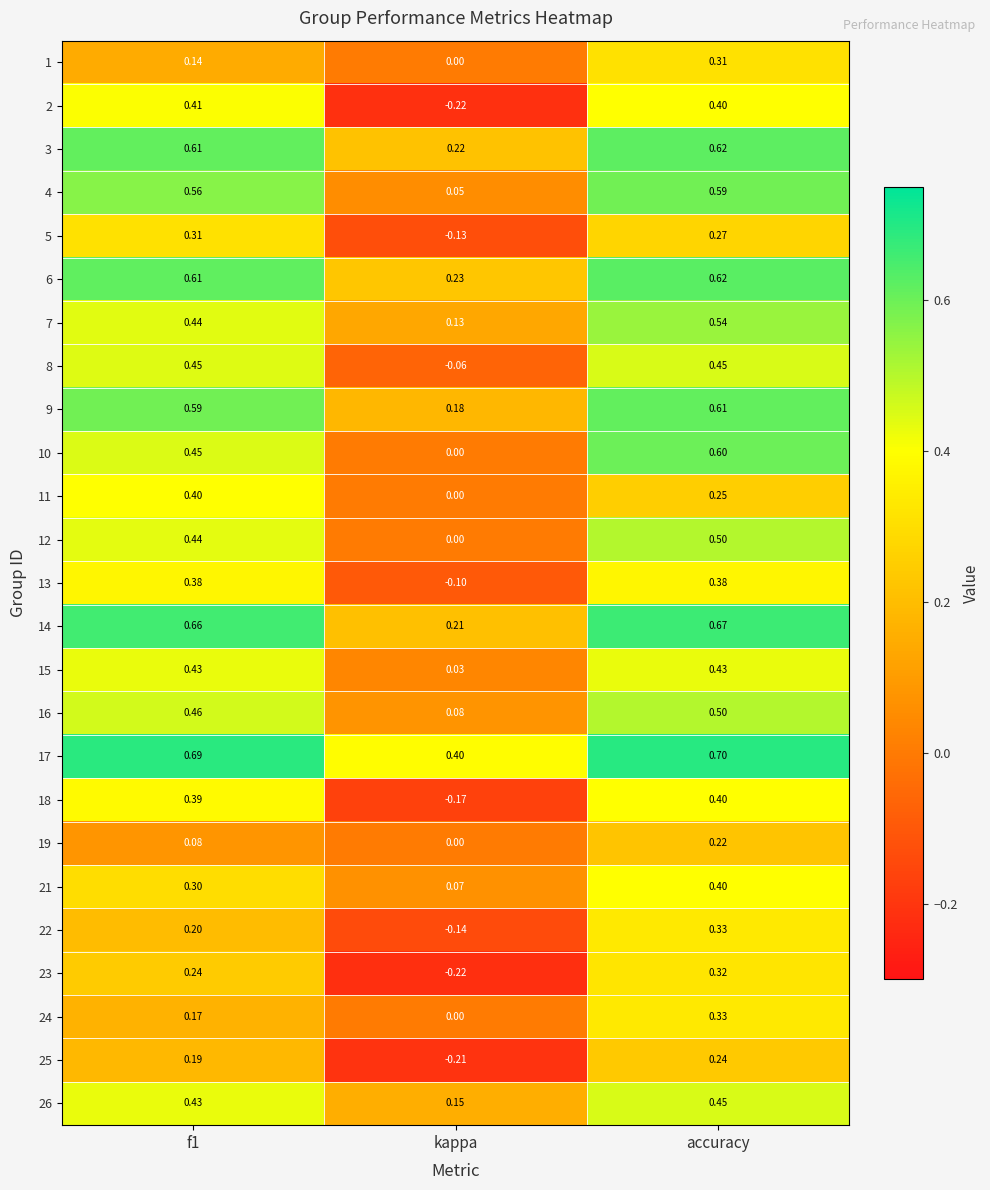

Where is 3 nearest to the value 0?

kappa